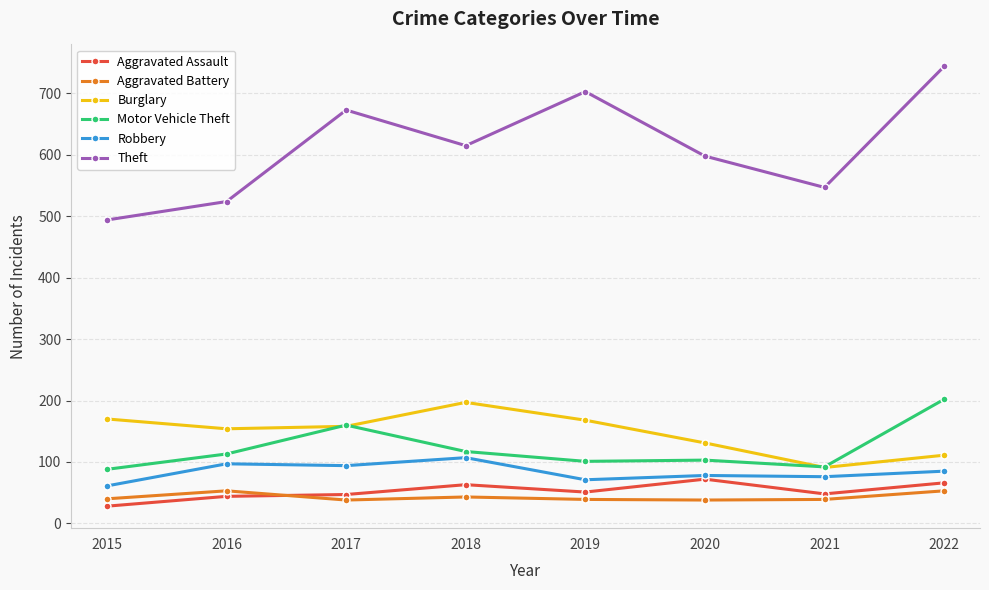

Which category has the lowest value in the Burglary series?

2021